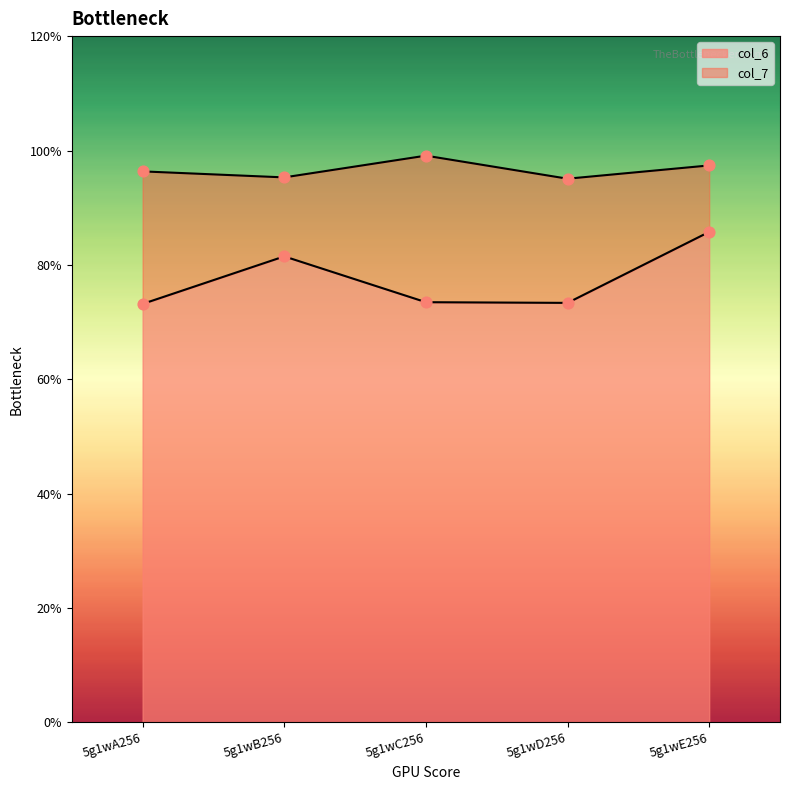

Which series reaches the minimum Y coordinate?

col_6